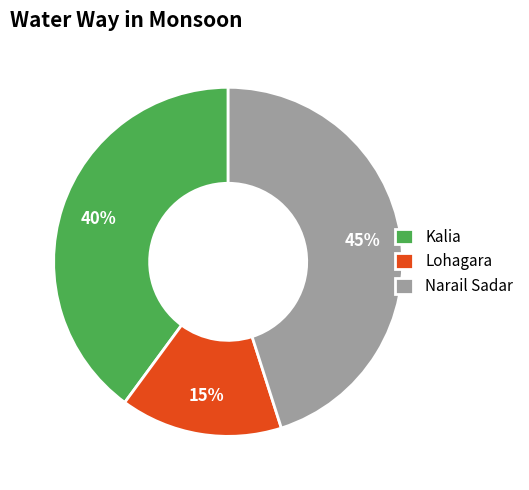

Which category has the smallest portion of the pie?

Lohagara